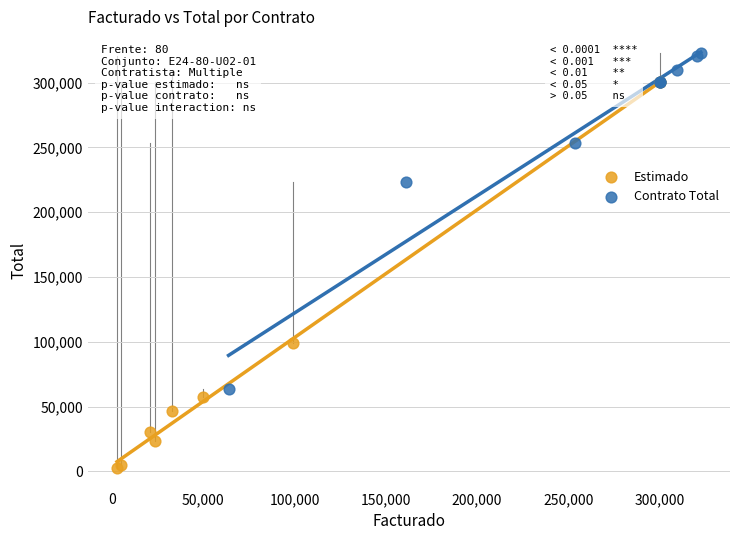

Which series has the widest spread of Y values?

Estimado